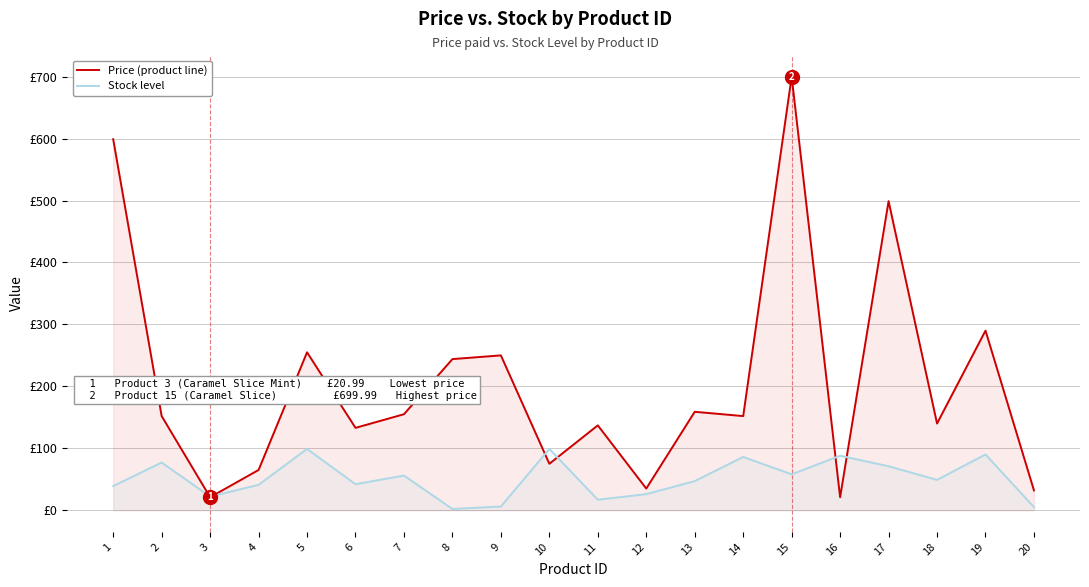

True or false: Stock level and Price (product line) cross at least once.

True